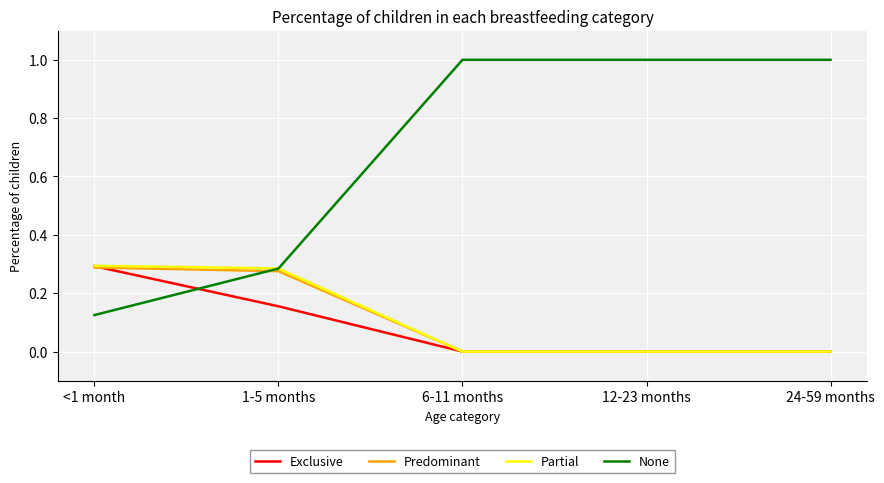

Is it true that Partial equals 0.0 at 12-23 months?

True